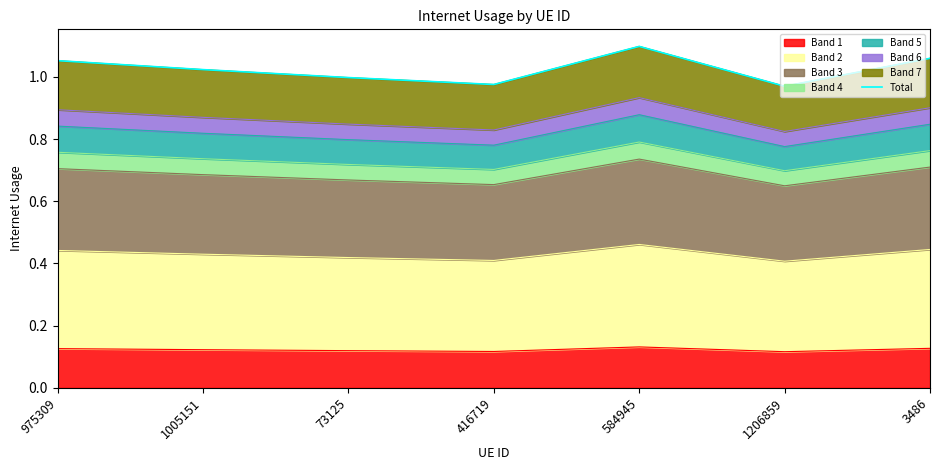

How many lines are shown in the chart?

1